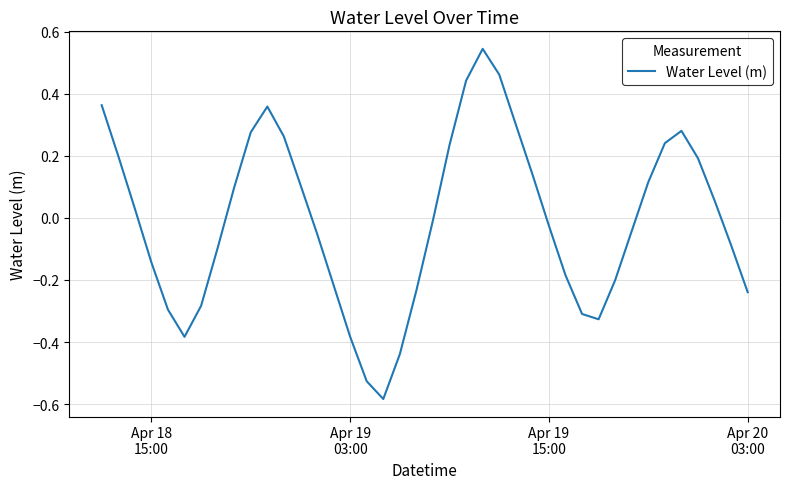

How many lines are shown in the chart?

1